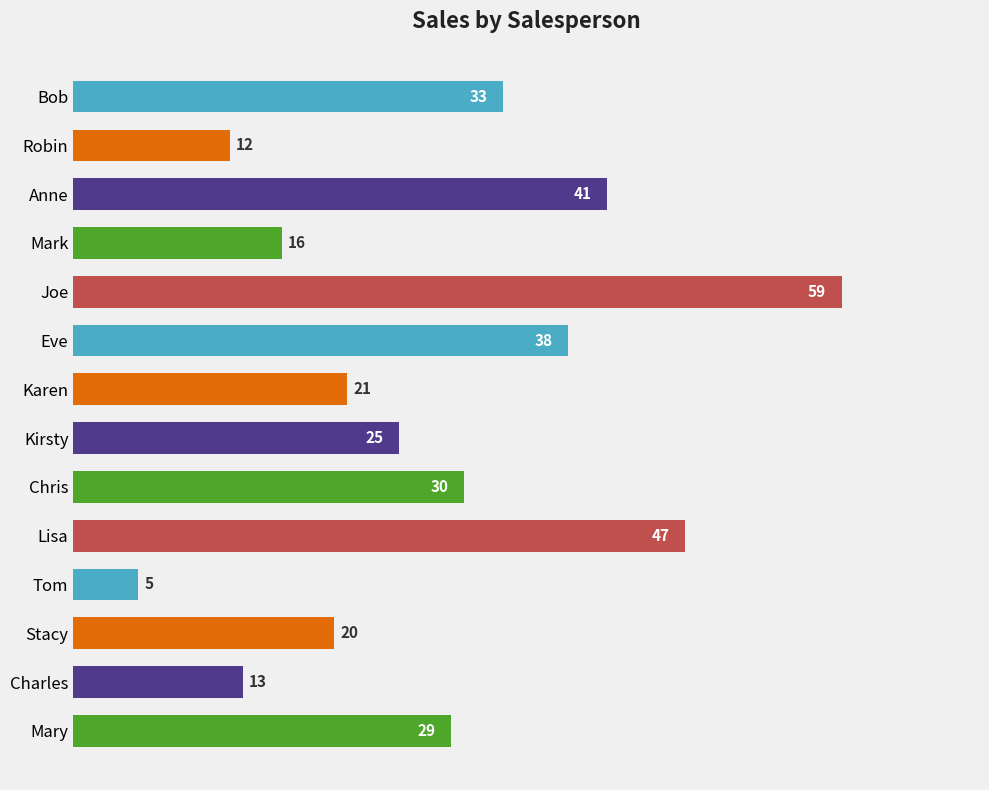

Are the bars horizontal?

Yes